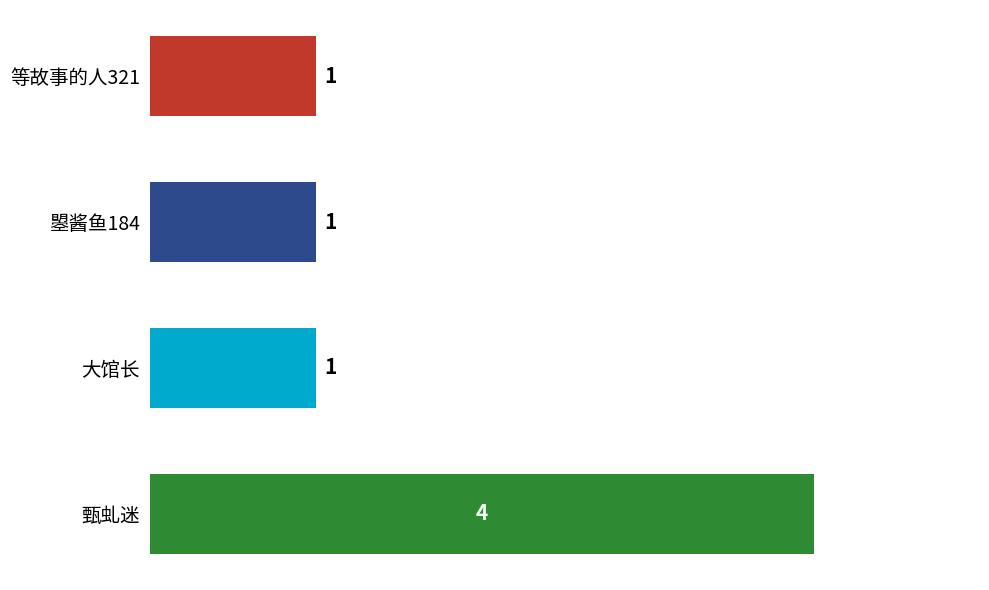

Reading top to bottom, extract all data points from this chart.

等故事的人321=1	曌酱鱼184=1	大馆长=1	甄虬迷=4